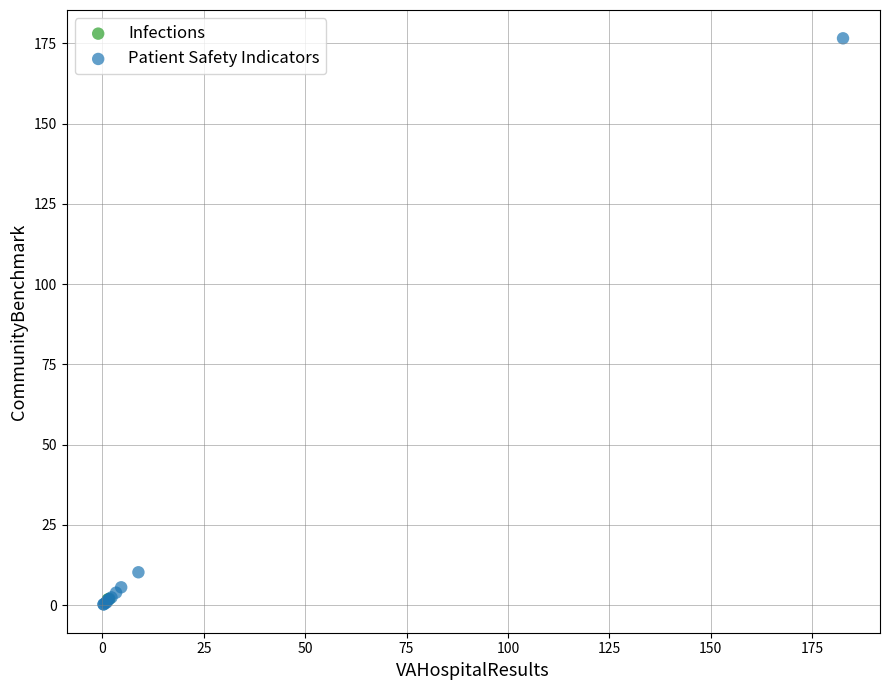

What are all the series names shown in the legend?

Infections, Patient Safety Indicators